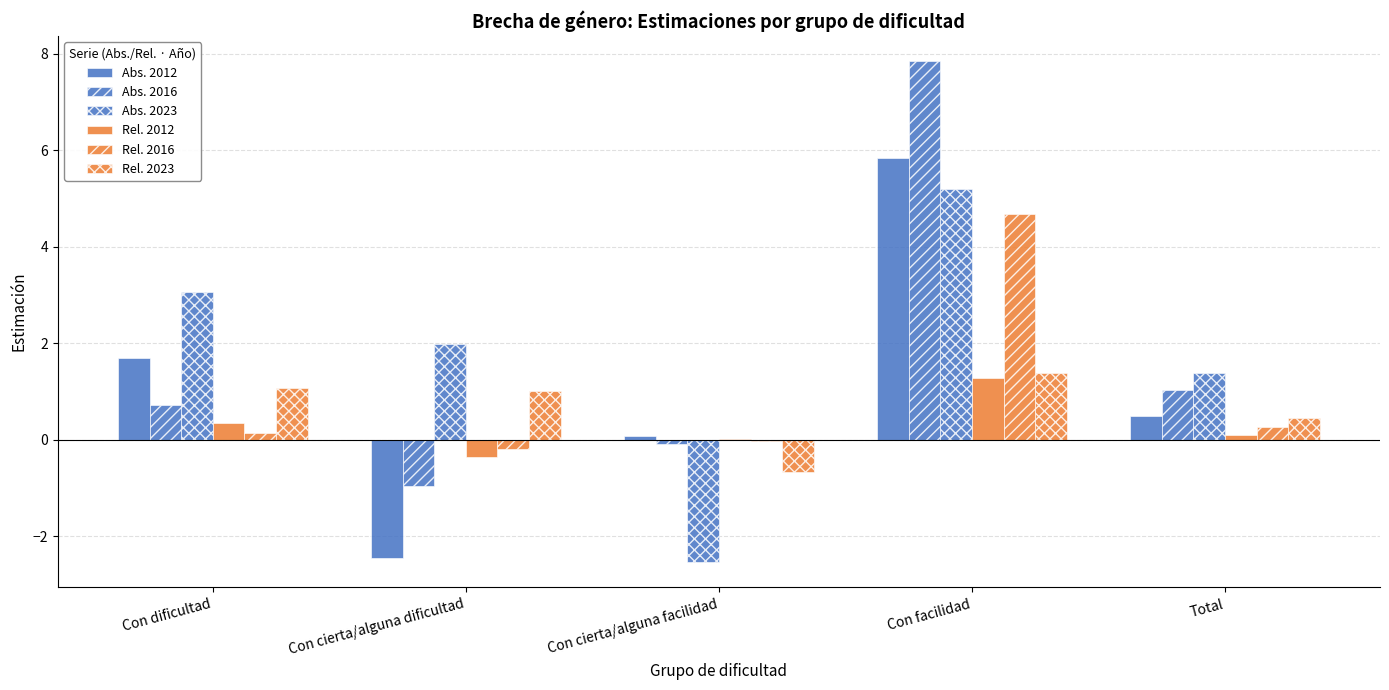

Read the Rel. 2016 value at Total.

0.3